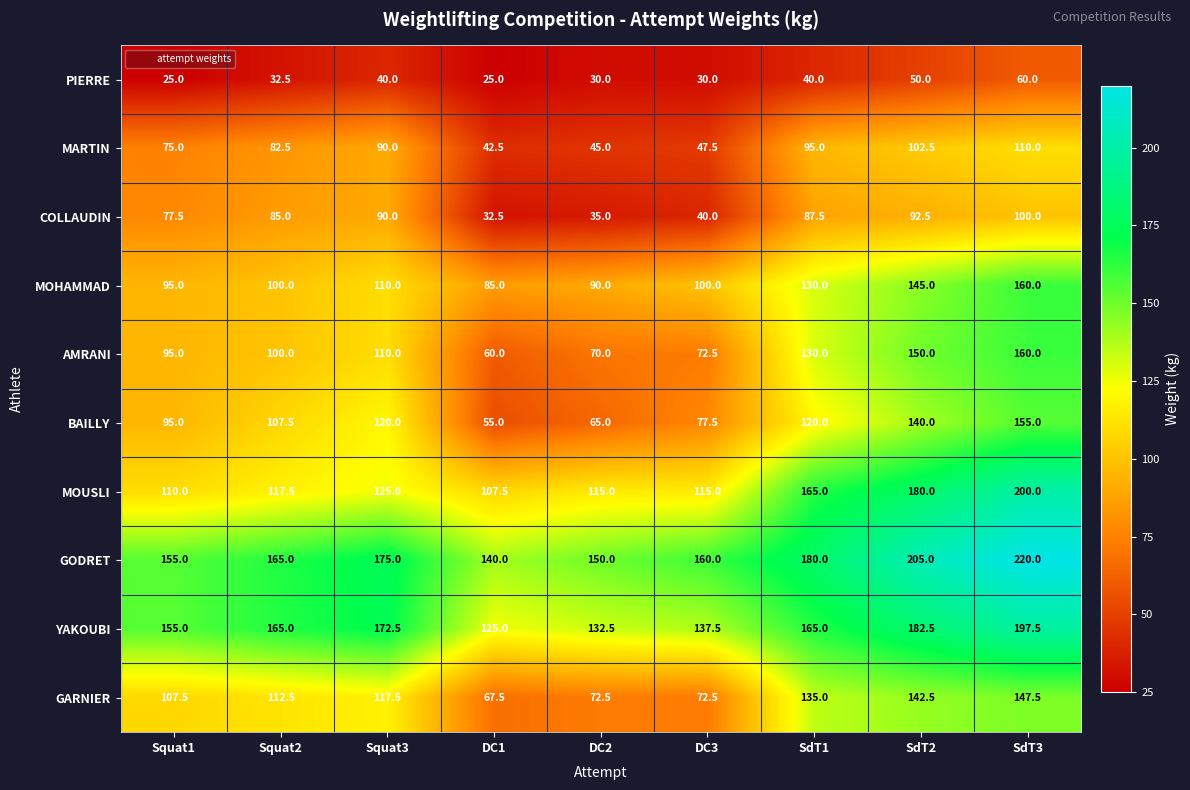

Which category has the highest value in the MARTIN series?

SdT3